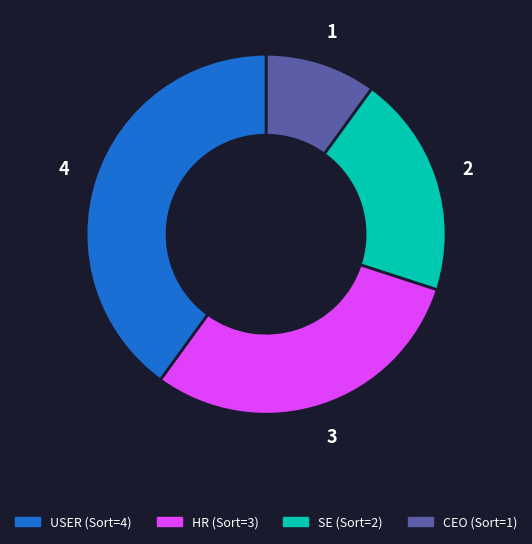

Is there a majority slice in this chart?

No